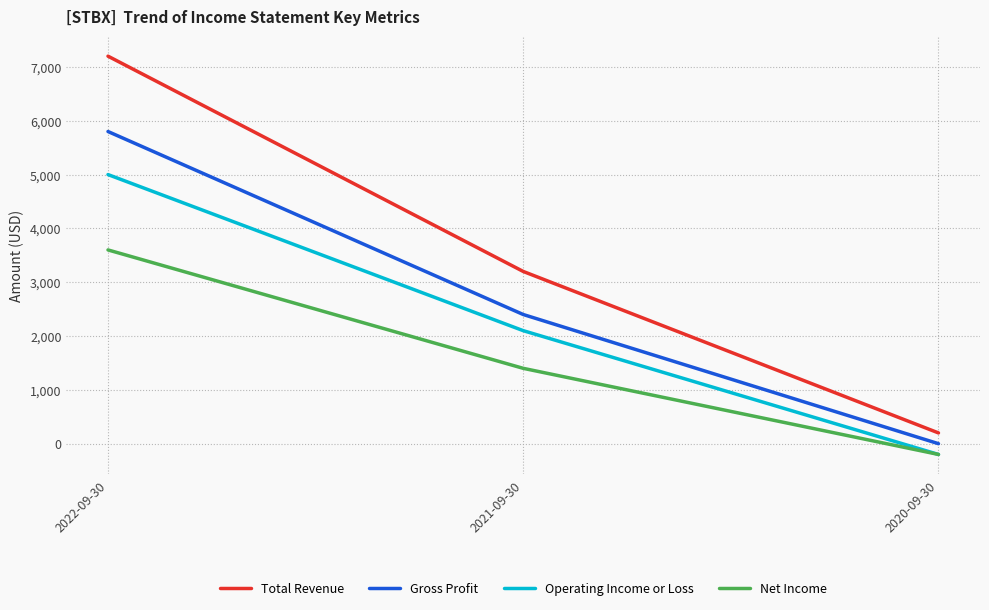

True or false: Operating Income or Loss has a value of 1127 at 2021-09-30.

False